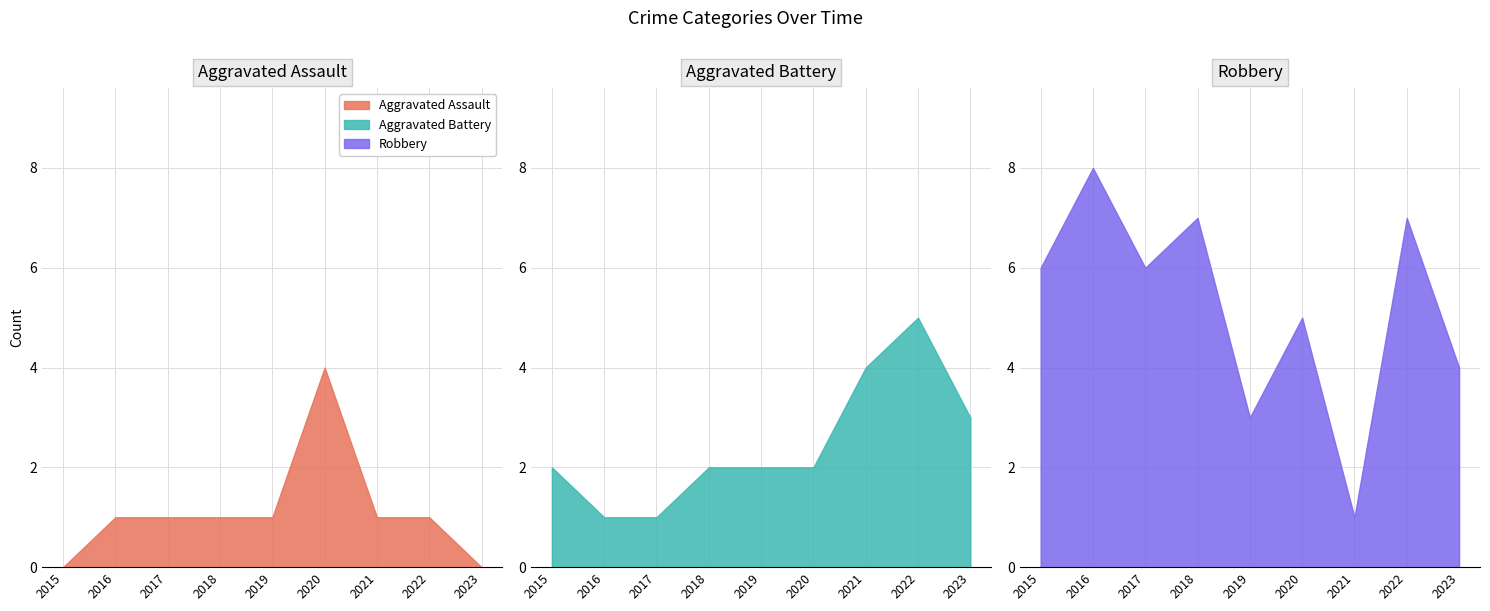

Reading left to right, list all the values displayed in this chart.

Aggravated Assault: 2015=0	2016=1	2017=1	2018=1	2019=1	2020=4	2021=1	2022=1	2023=0
Aggravated Battery: 2015=2	2016=1	2017=1	2018=2	2019=2	2020=2	2021=4	2022=5	2023=3
Robbery: 2015=6	2016=8	2017=6	2018=7	2019=3	2020=5	2021=1	2022=7	2023=4